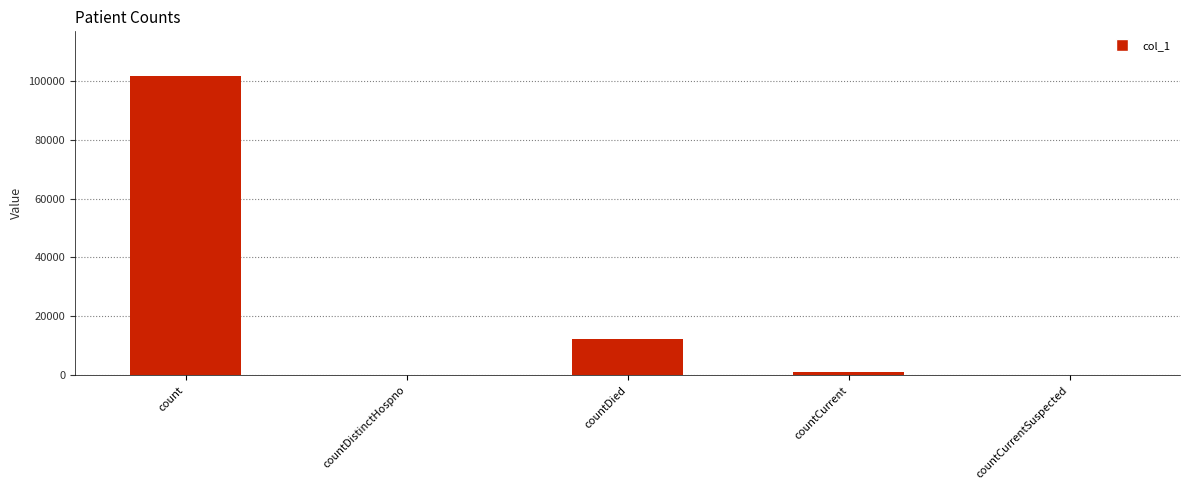

How many categories are shown in the chart?

5